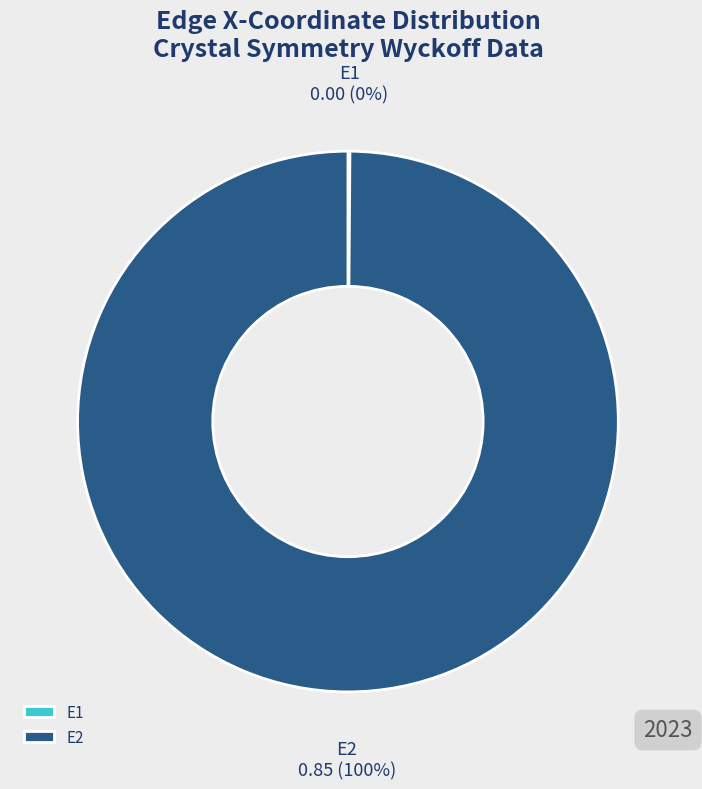

To the nearest percent, what percentage of the pie is E2?

100%